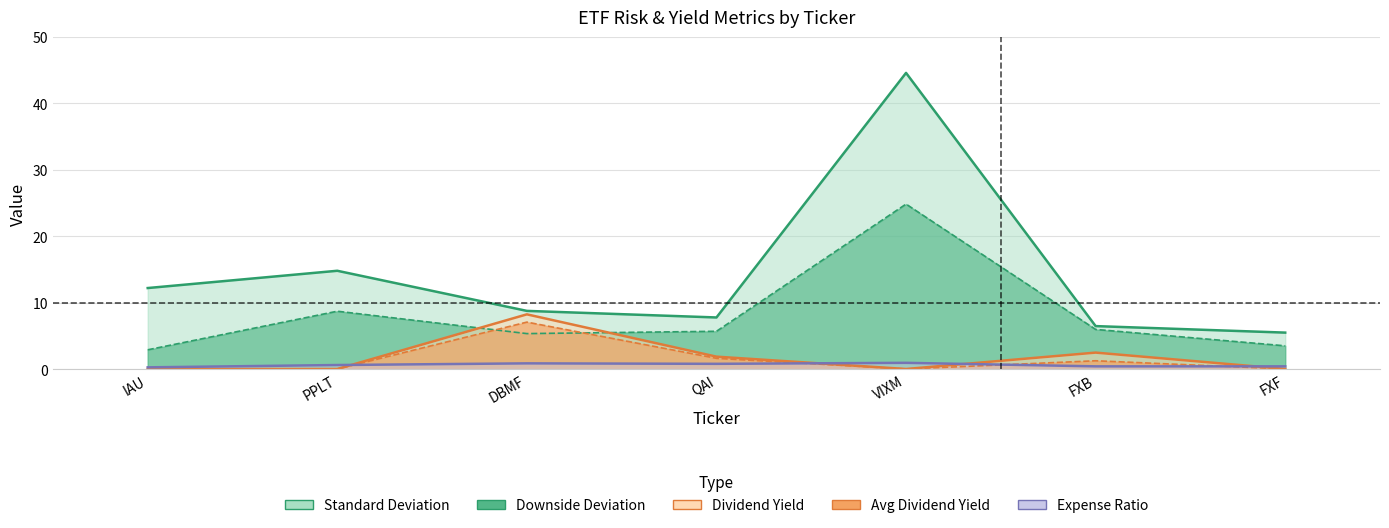

What is the average value of the Standard Deviation series?

14.3